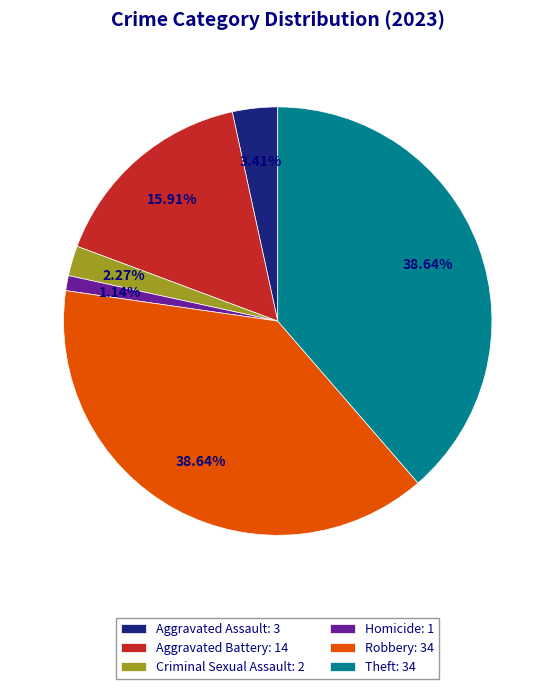

Is the sum of Criminal Sexual Assault: 2 and Robbery: 34 greater than half?

No